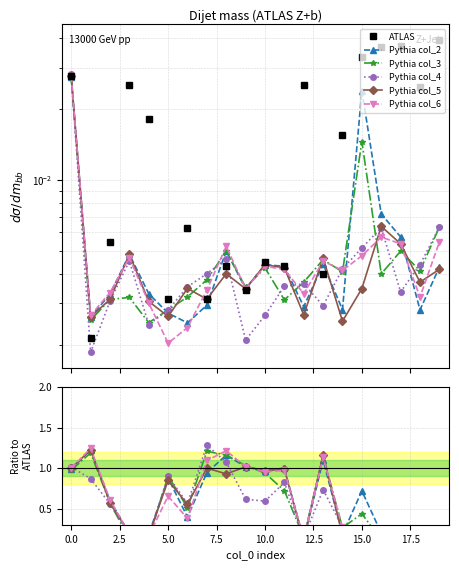

Does the chart have visible grid lines?

Yes